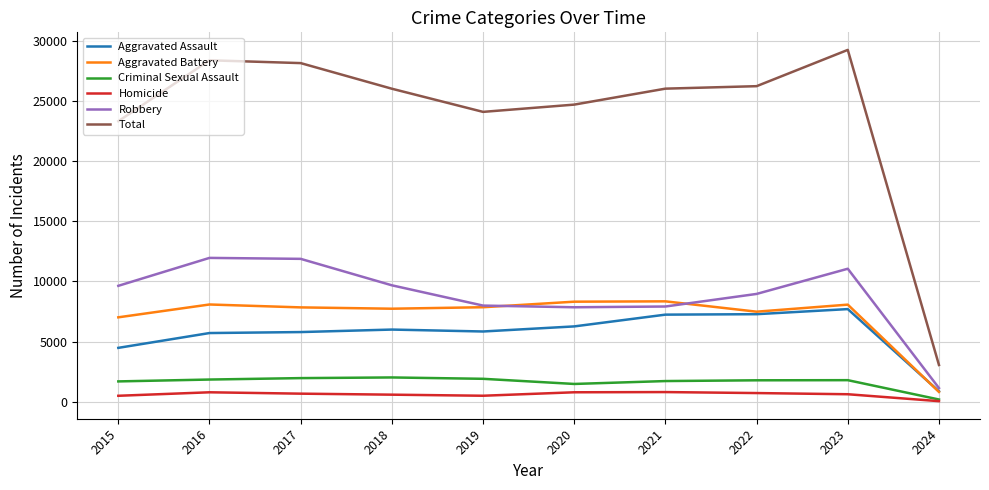

At which category does the chart reach its peak across all series?

2023